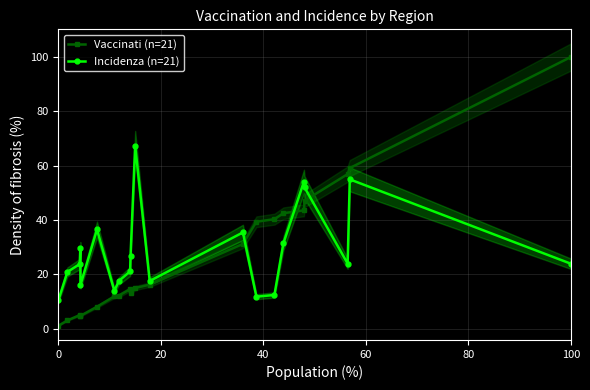

True or false: Vaccinati (n=21) and Incidenza (n=21) intersect in this chart.

True